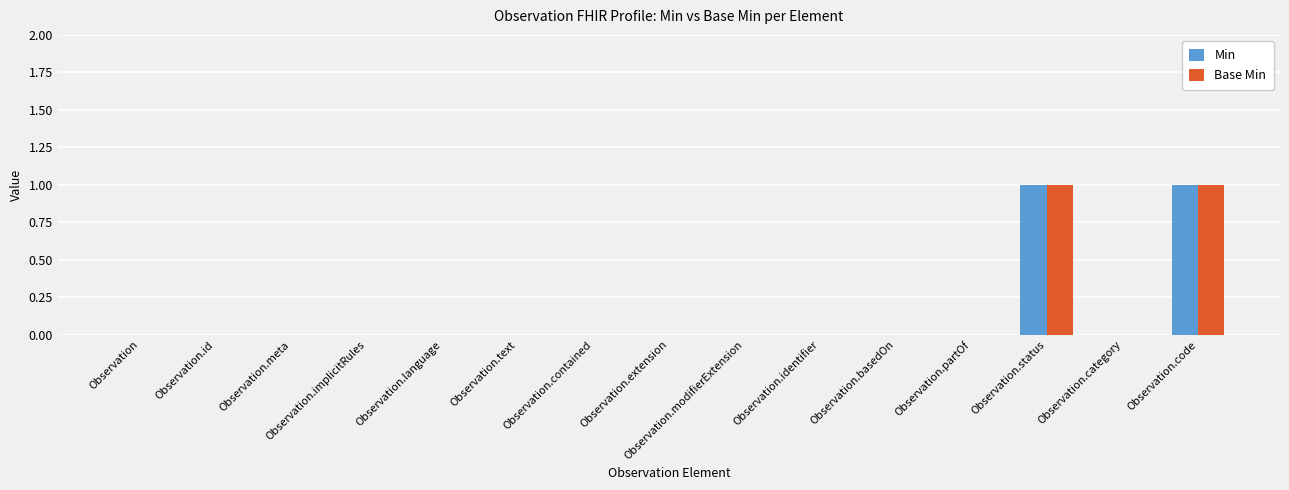

Reading left to right, extract all data points from this chart.

Min: 0	0	0	0	0	0	0	0	0	0	0	0	1	0	1
Base Min: 0	0	0	0	0	0	0	0	0	0	0	0	1	0	1